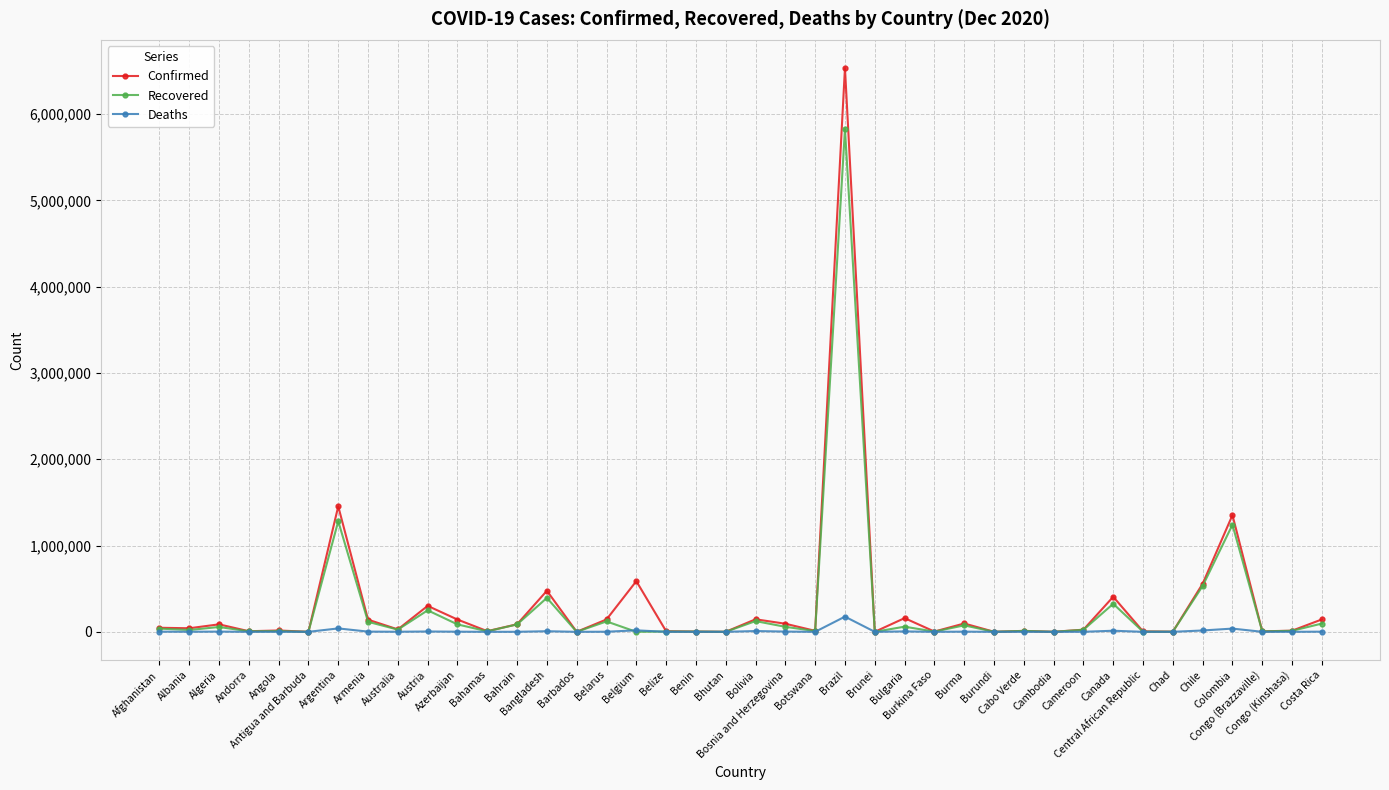

What are all the series names shown in the legend?

Confirmed, Recovered, Deaths